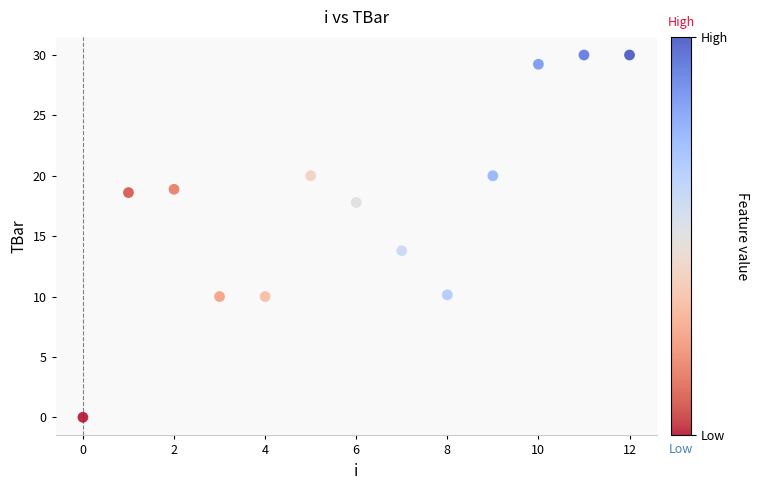

What Y value in the scatter plot is closest to 15?

13.8